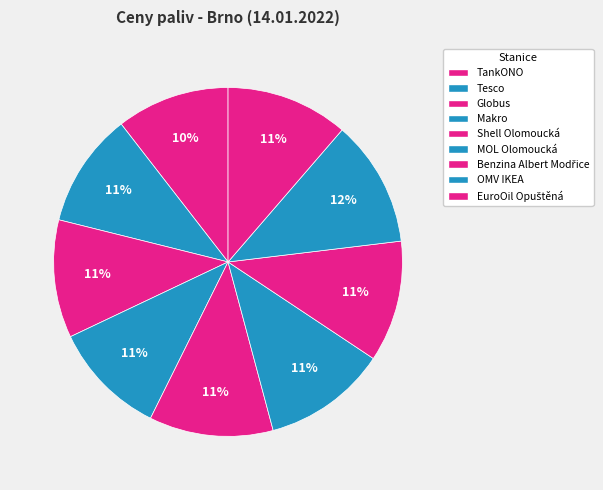

How many segments does this pie chart have?

9